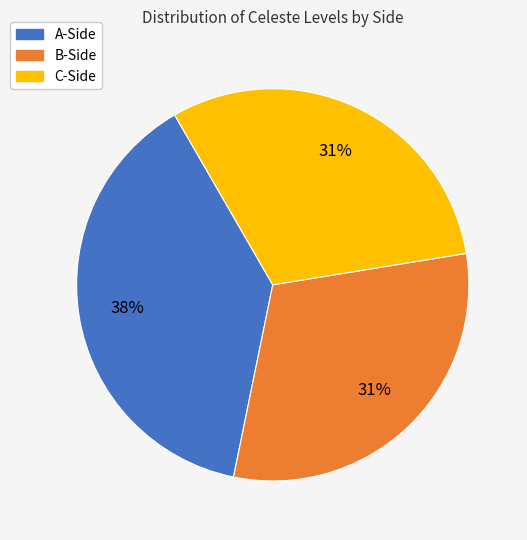

To the nearest percent, what is the average slice percentage?

33%